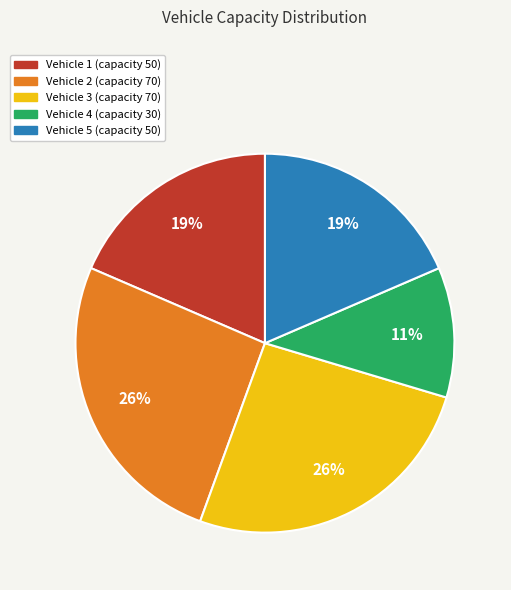

To the nearest percent, what is the average slice percentage?

20%